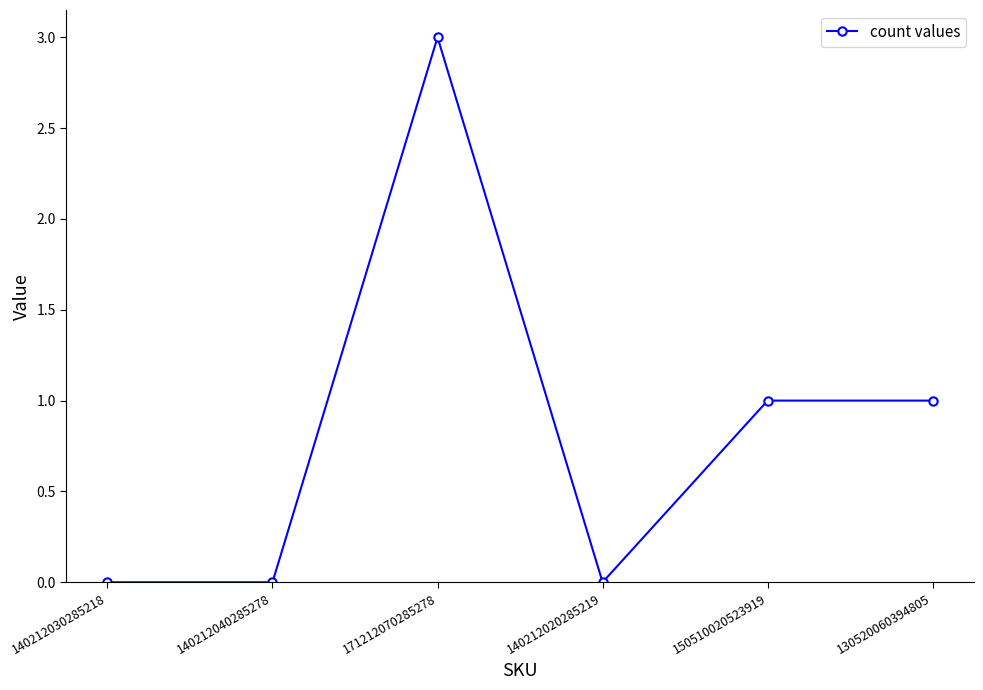

Is this an area chart (filled region under the line)?

No